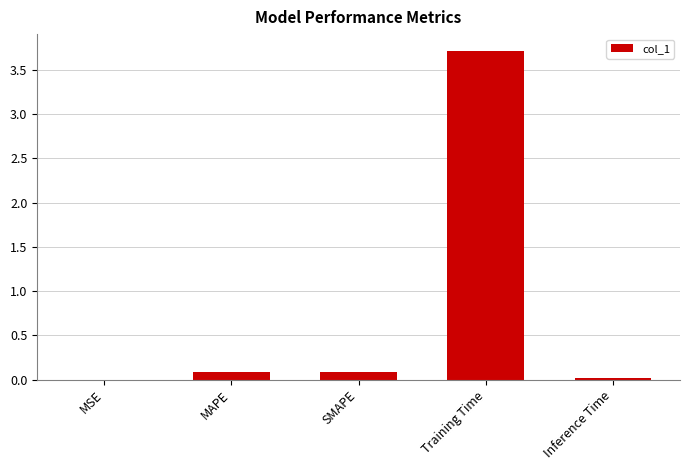

What is the difference between the values at MAPE and Training Time?

3.6